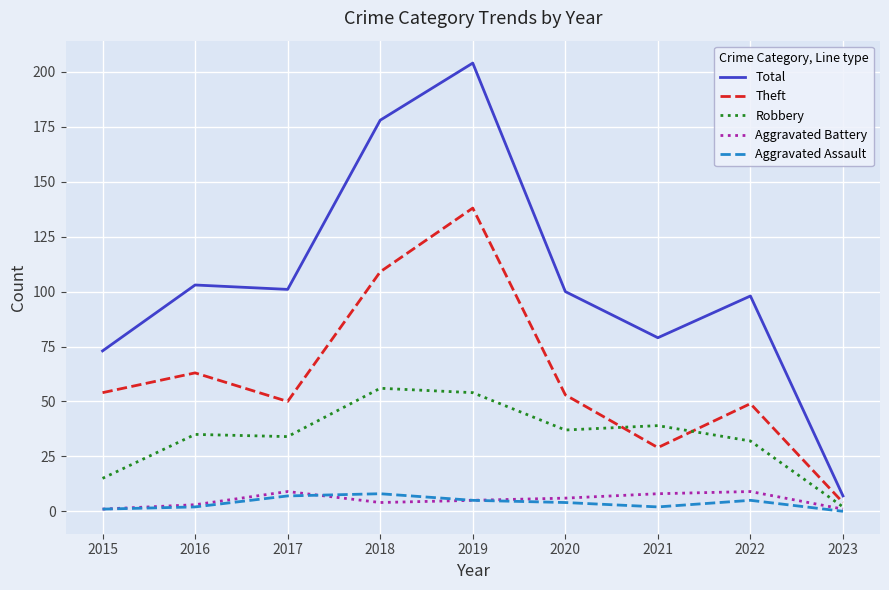

Is the value of Aggravated Assault at 2016 greater than the value of Total at 2019?

No